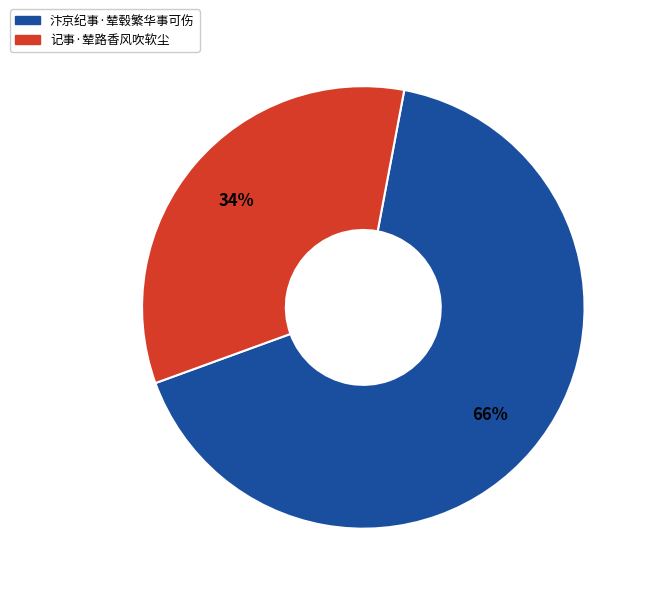

To the nearest percent, what portion does 汴京纪事·辇毂繁华事可伤 represent?

66%